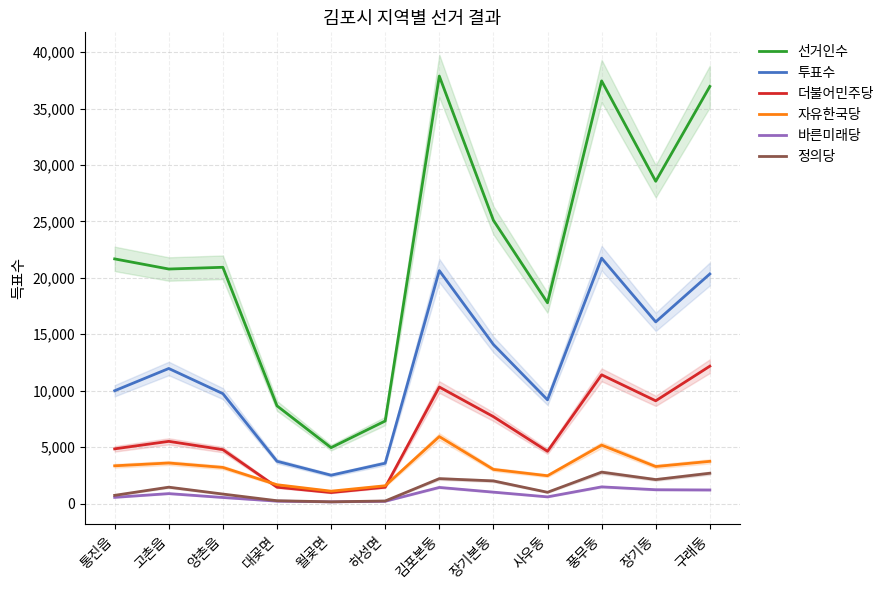

What is the difference between the maximum and second lowest values in the 선거인수 series?

30561